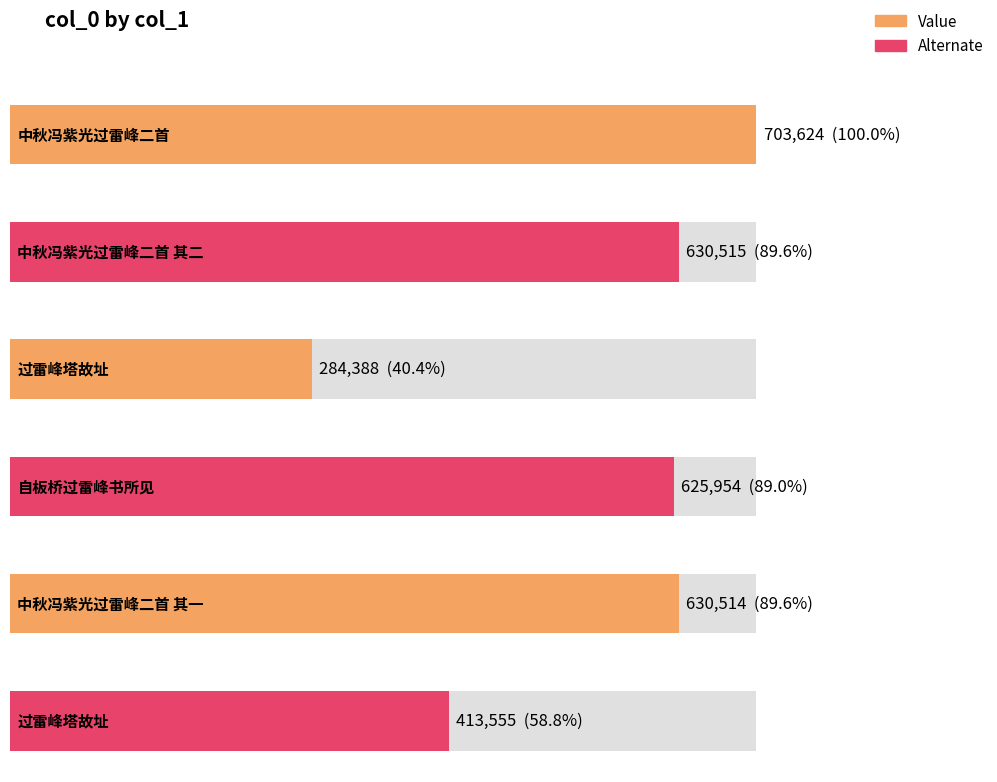

Where is the data nearest to the value 494006?

过雷峰塔故址